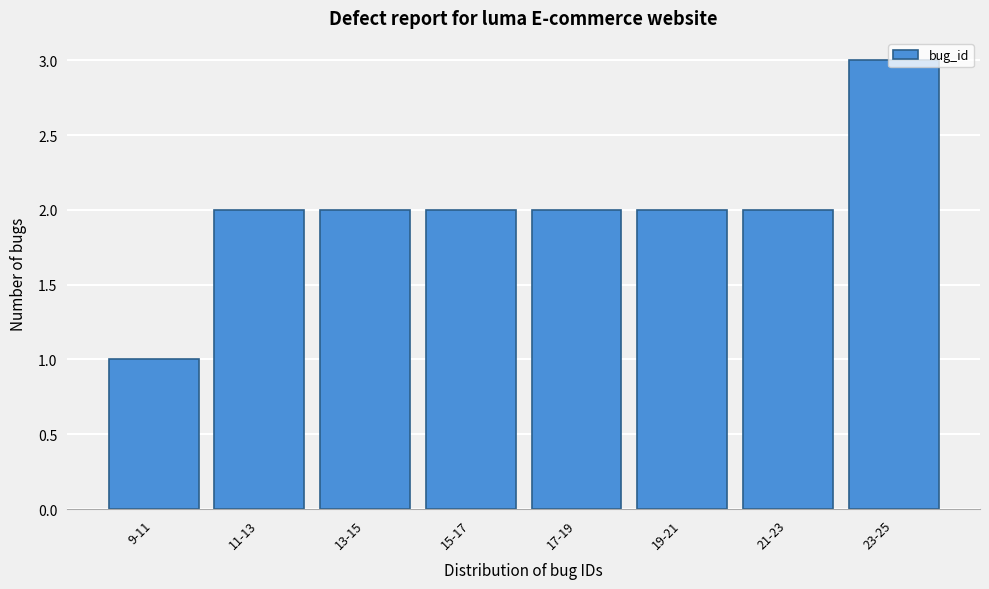

What is the value of the 6th bar from the left?

2